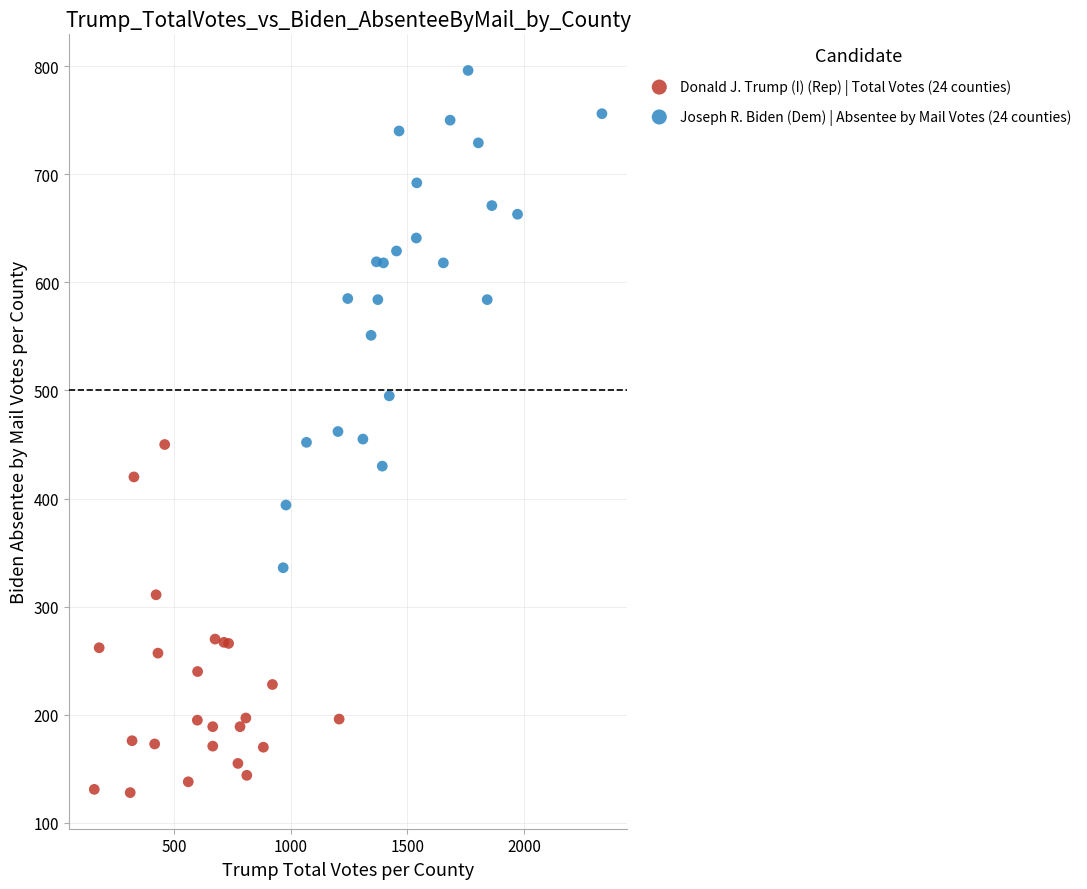

Which series reaches the minimum Y coordinate?

Donald J. Trump (I) (Rep) | Total Votes (24 counties)